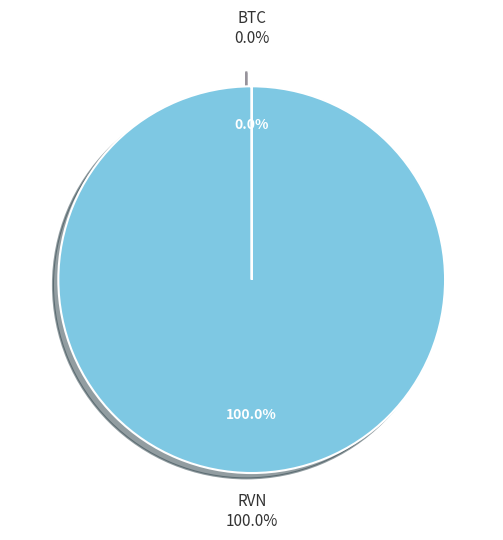

What is the smallest slice in the pie chart?

BTC